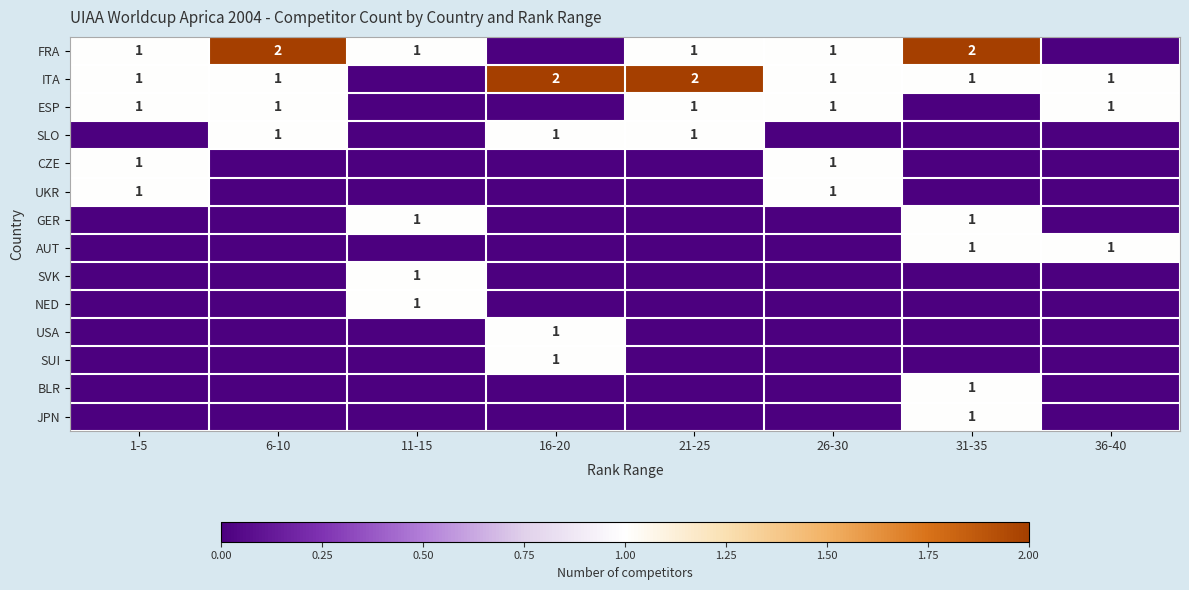

Is it true that ESP equals 1 at 36-40?

True